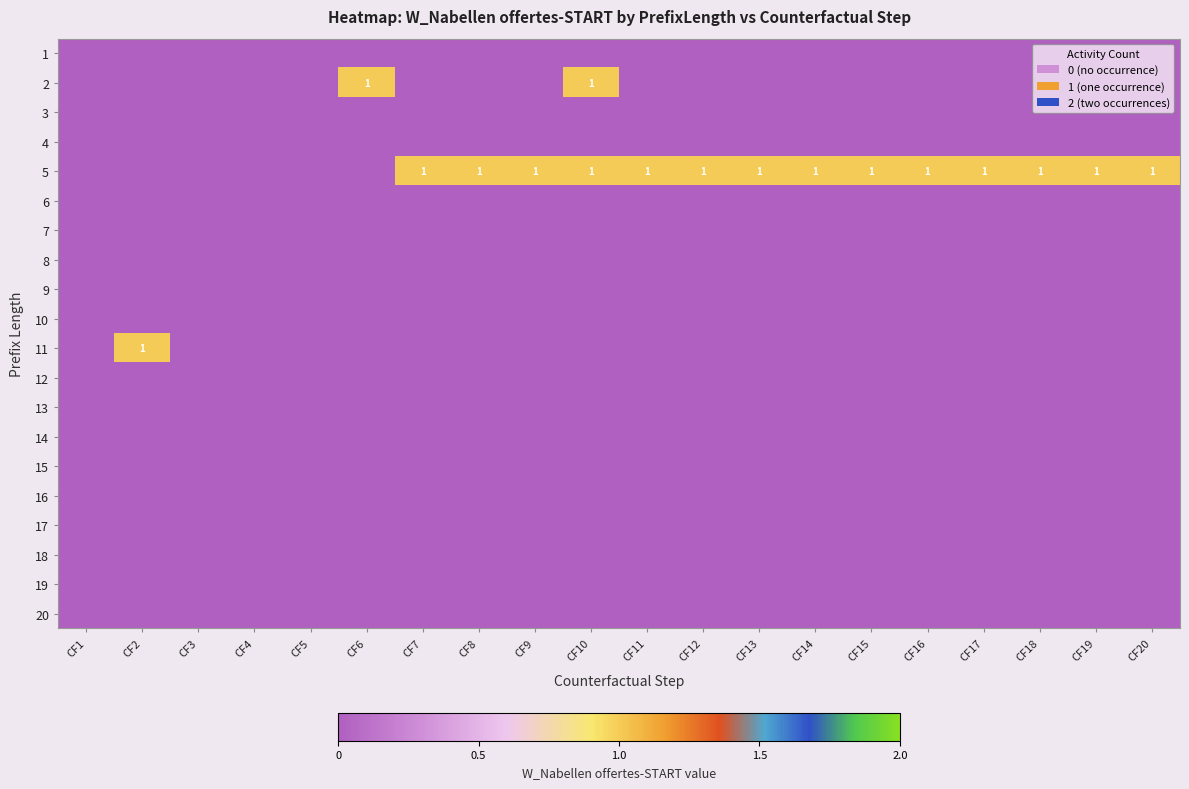

At which category does the chart reach its minimum across all series?

CF1